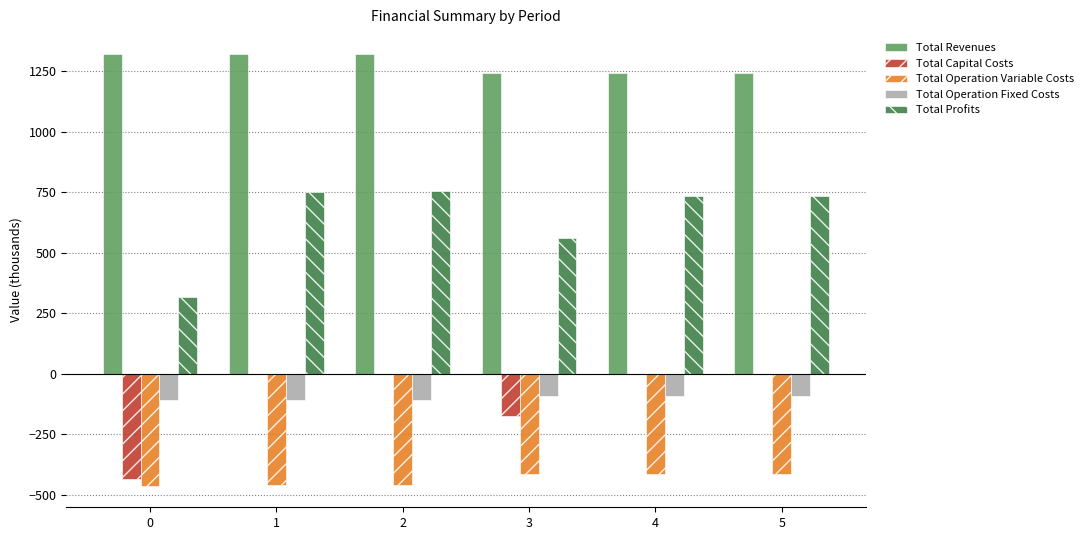

The Total Operation Variable Costs series shows -618.3 at 0. True or false?

False